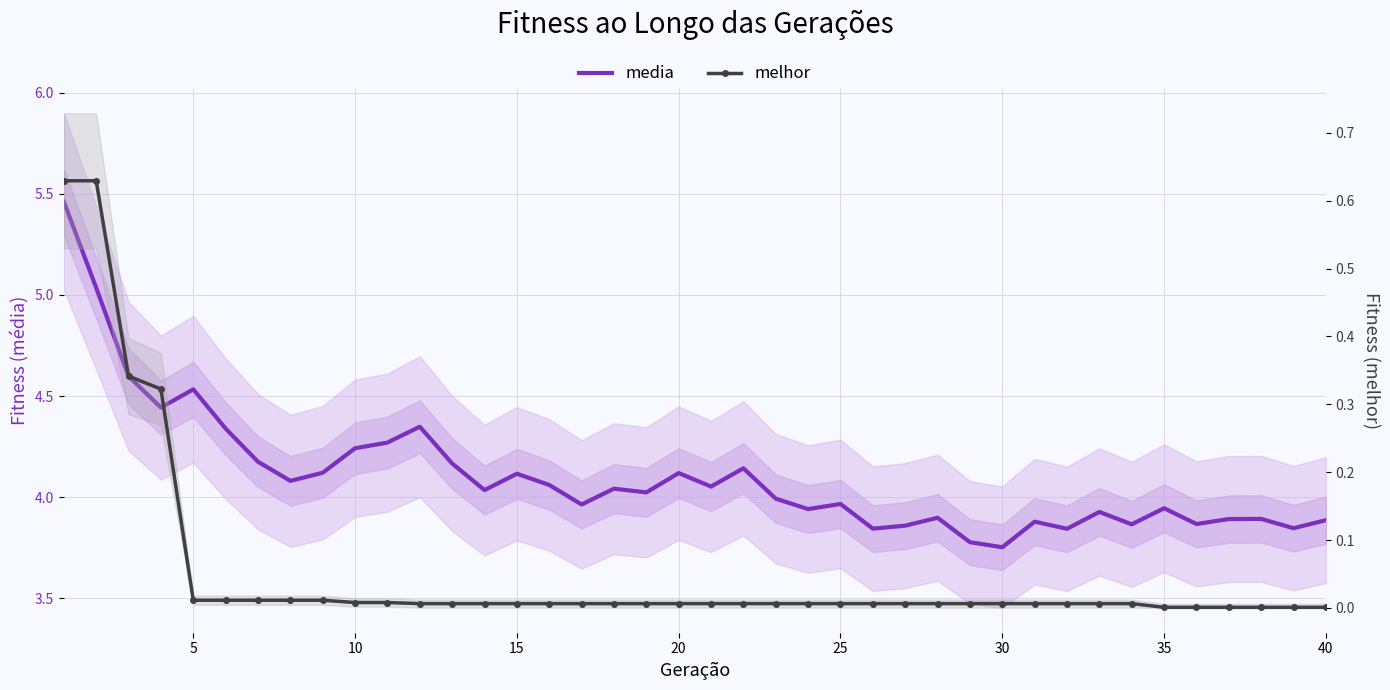

How many interior local peaks does the media series have?

12